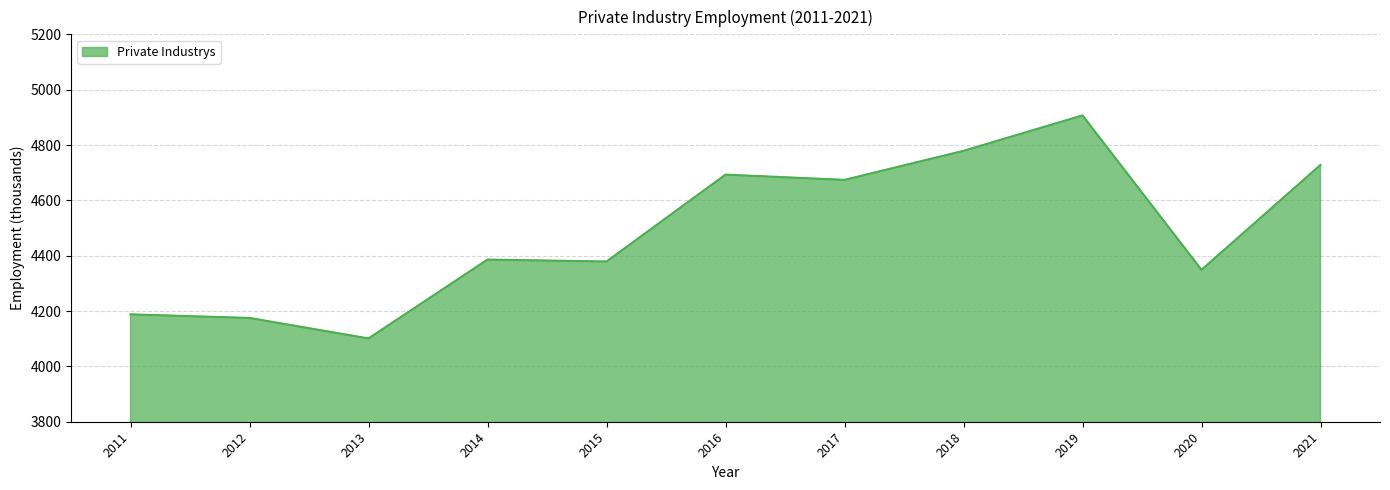

What is the sum of the values at 2018 and 2019?

9686